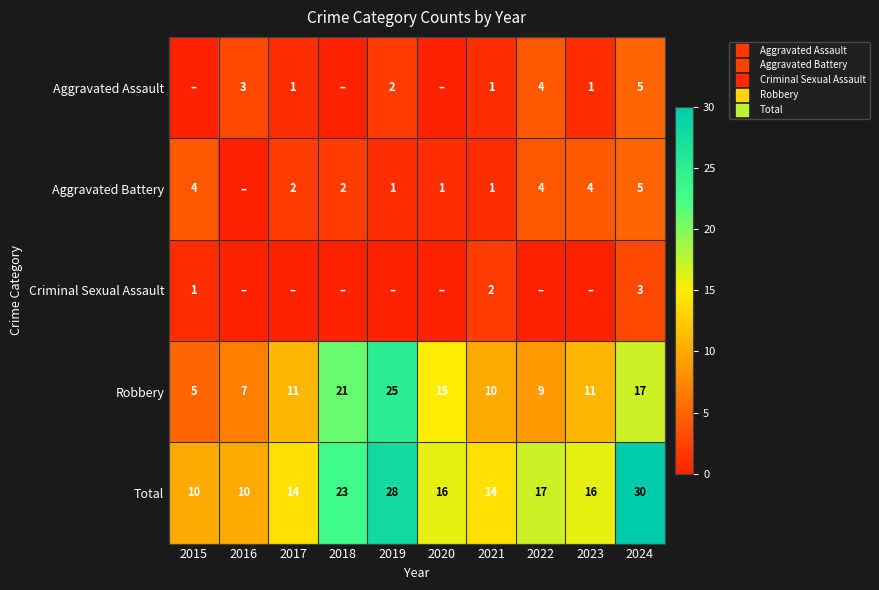

Rank the categories by Total value from lowest to highest.

2015, 2016, 2017, 2021, 2020, 2023, 2022, 2018, 2019, 2024